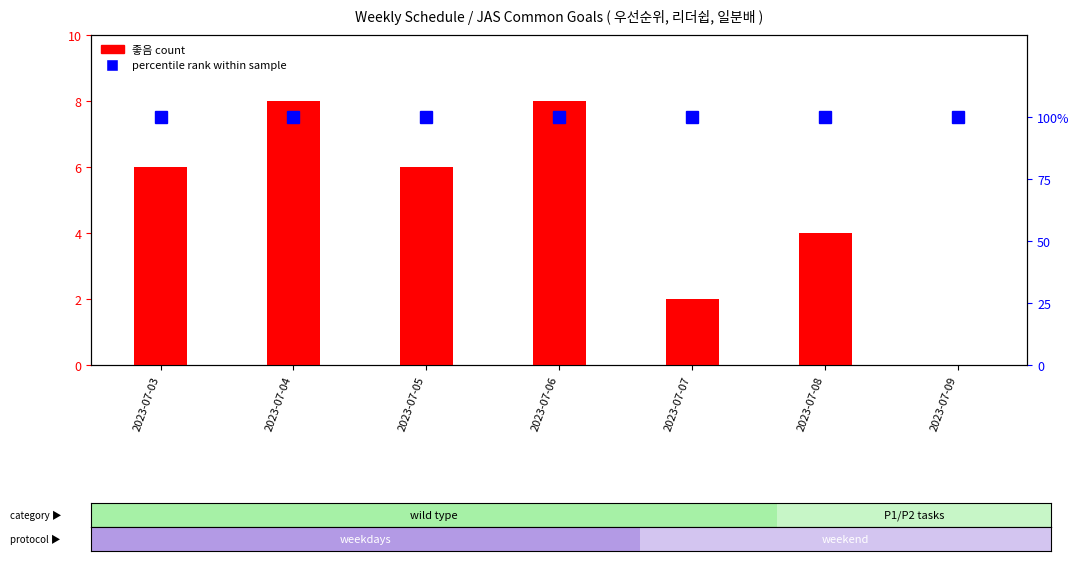

Reading left to right, list all the values displayed in this chart.

좋음 (count): 6	8	6	8	2	4	0
percentile rank within sample: 100	100	100	100	100	100	100